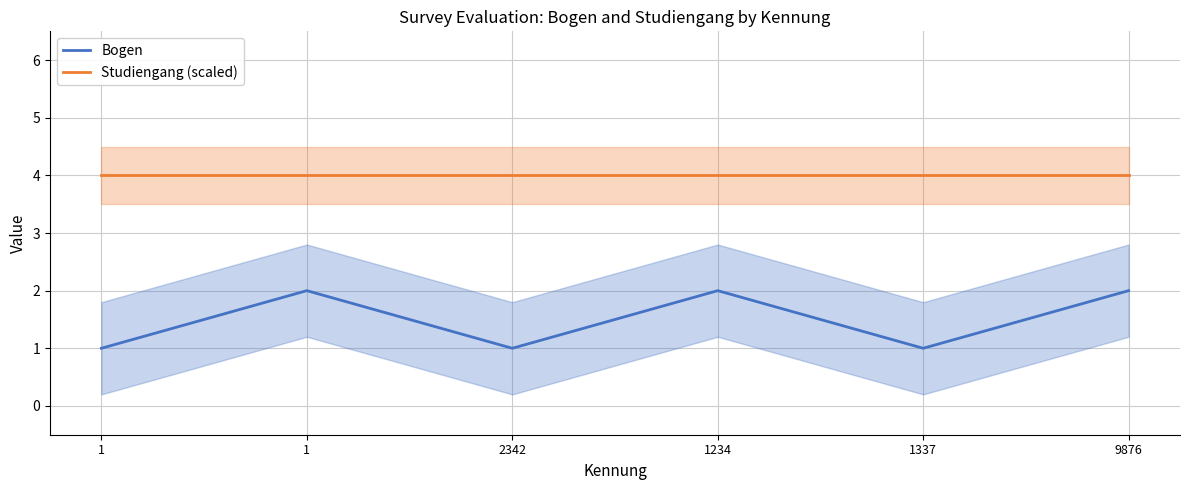

Reading left to right, what are all the values shown in this chart?

Bogen: 1=1	1=2	2342=1	1234=2	1337=1	9876=2
Studiengang (scaled): 1=4	1=4	2342=4	1234=4	1337=4	9876=4